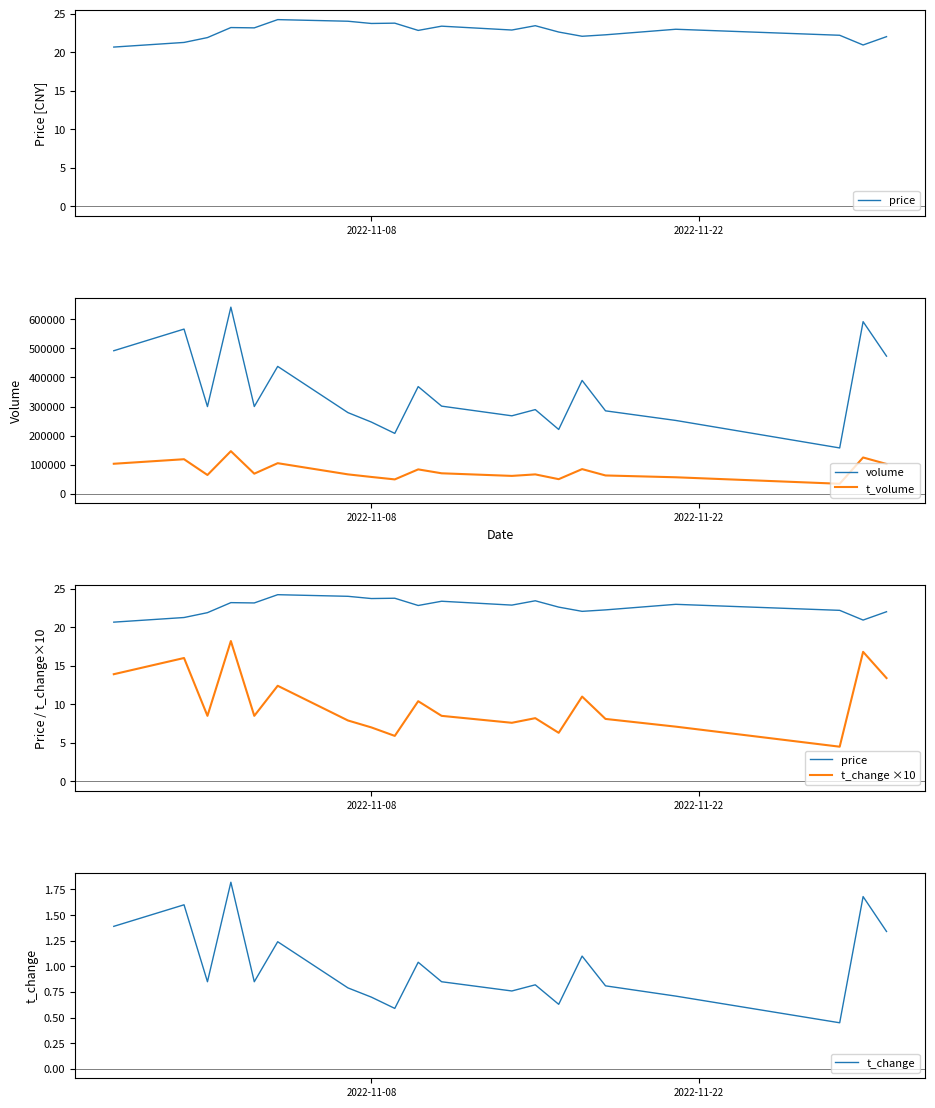

What are all the series names shown in the legend?

price, volume, t_volume, t_change ×10, t_change